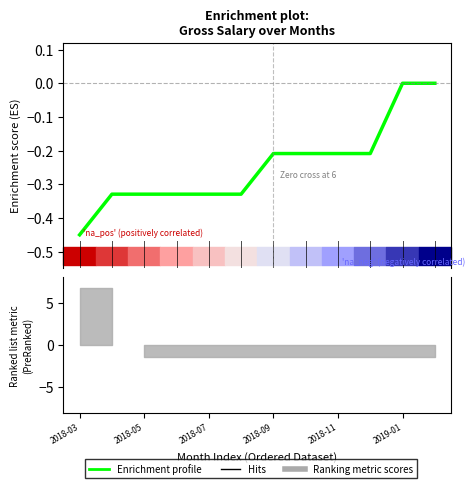

What is the minimum value shown in the chart?

-0.5